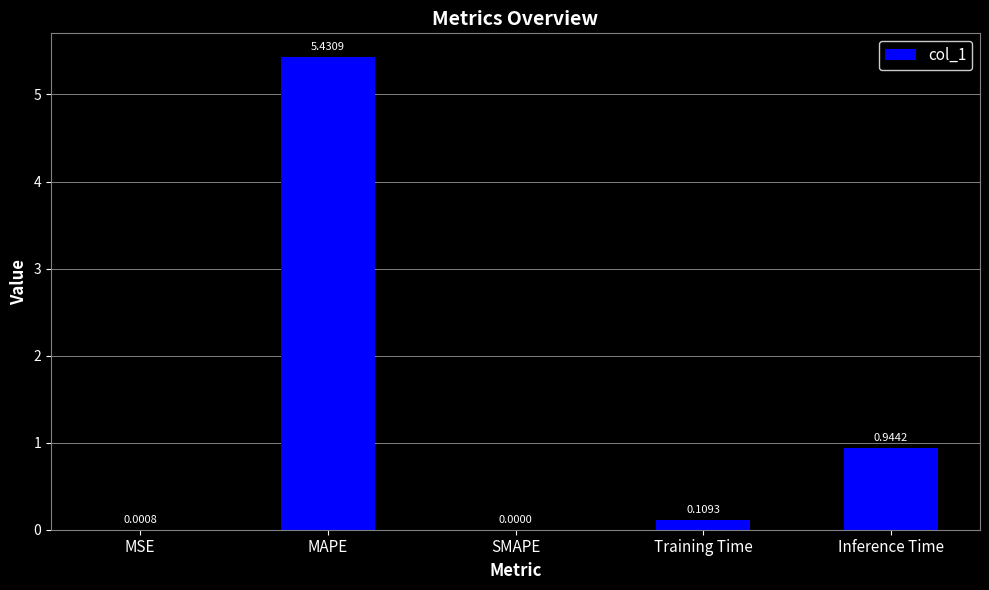

What is the sum of all values?

6.5